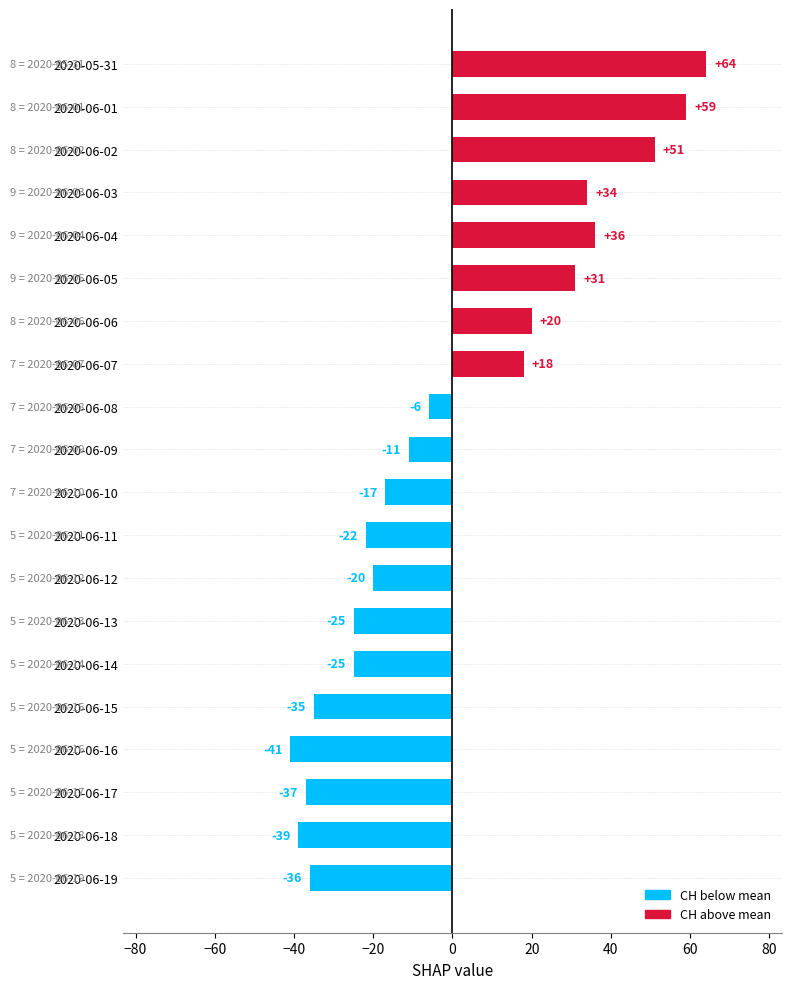

What is the label of the 15th bar from the top?

2020-06-14